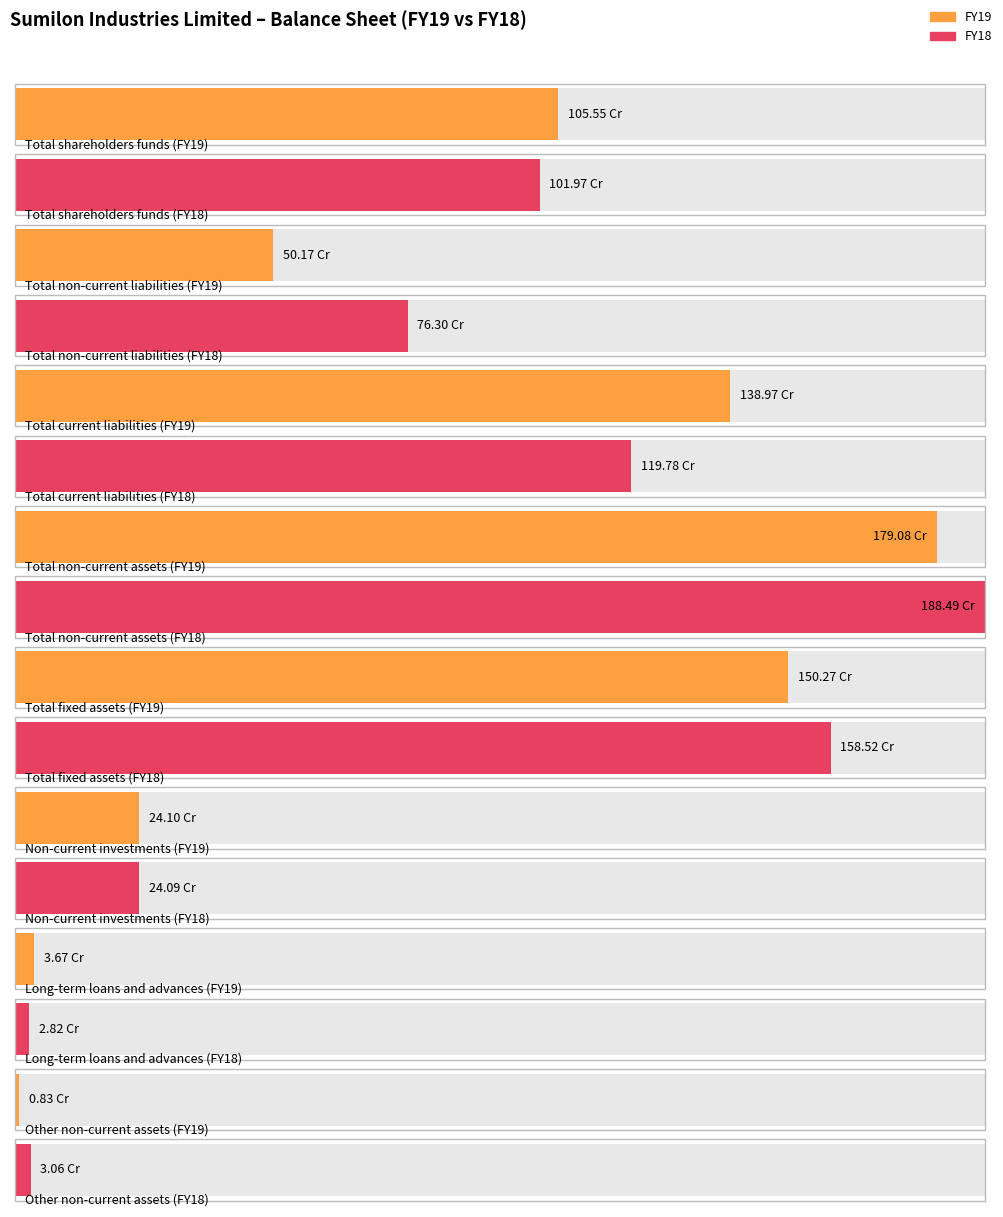

How many groups of bars are there?

8